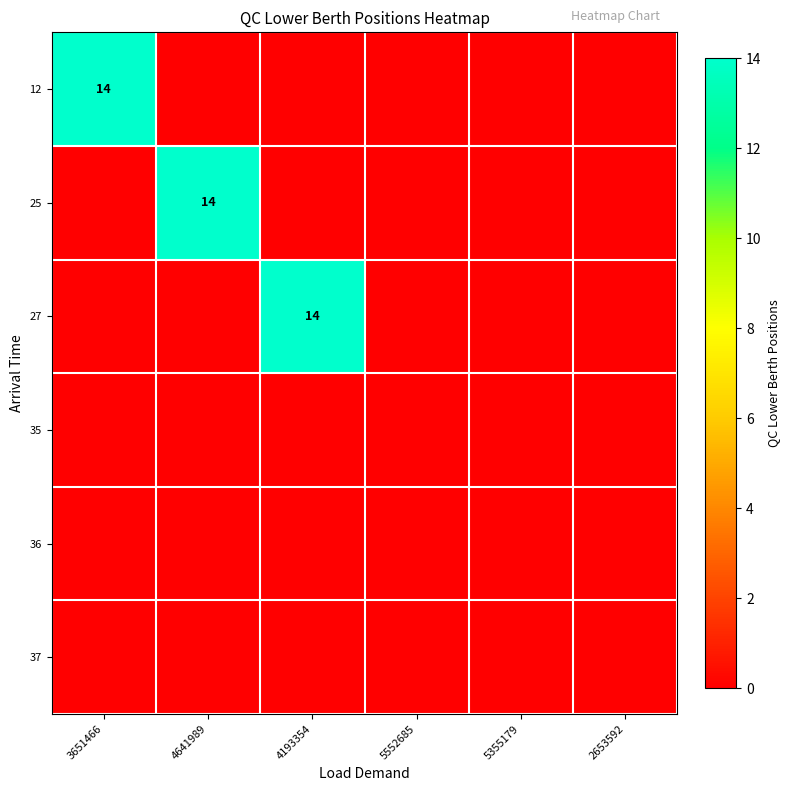

The value of 27 at 4193354 is 14. True or false?

True